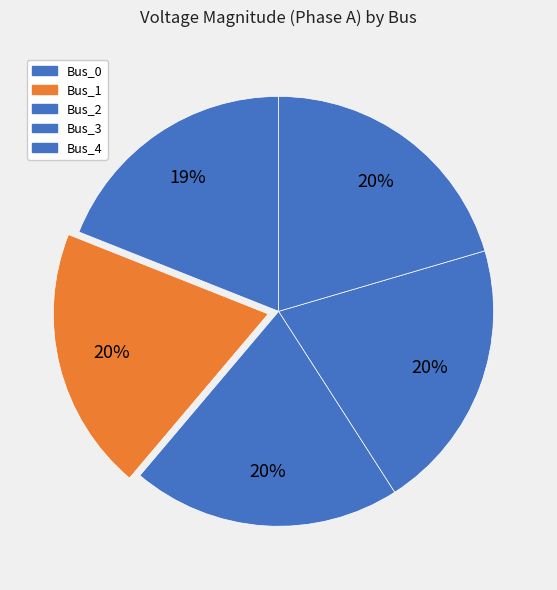

How many slices are in this pie chart?

5